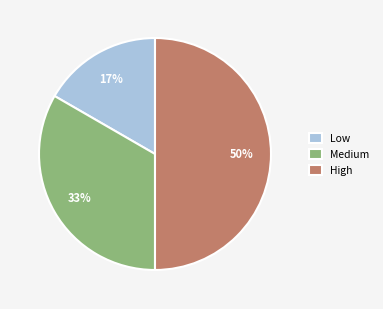

To the nearest percent, what is the combined percentage of Medium and High?

83%